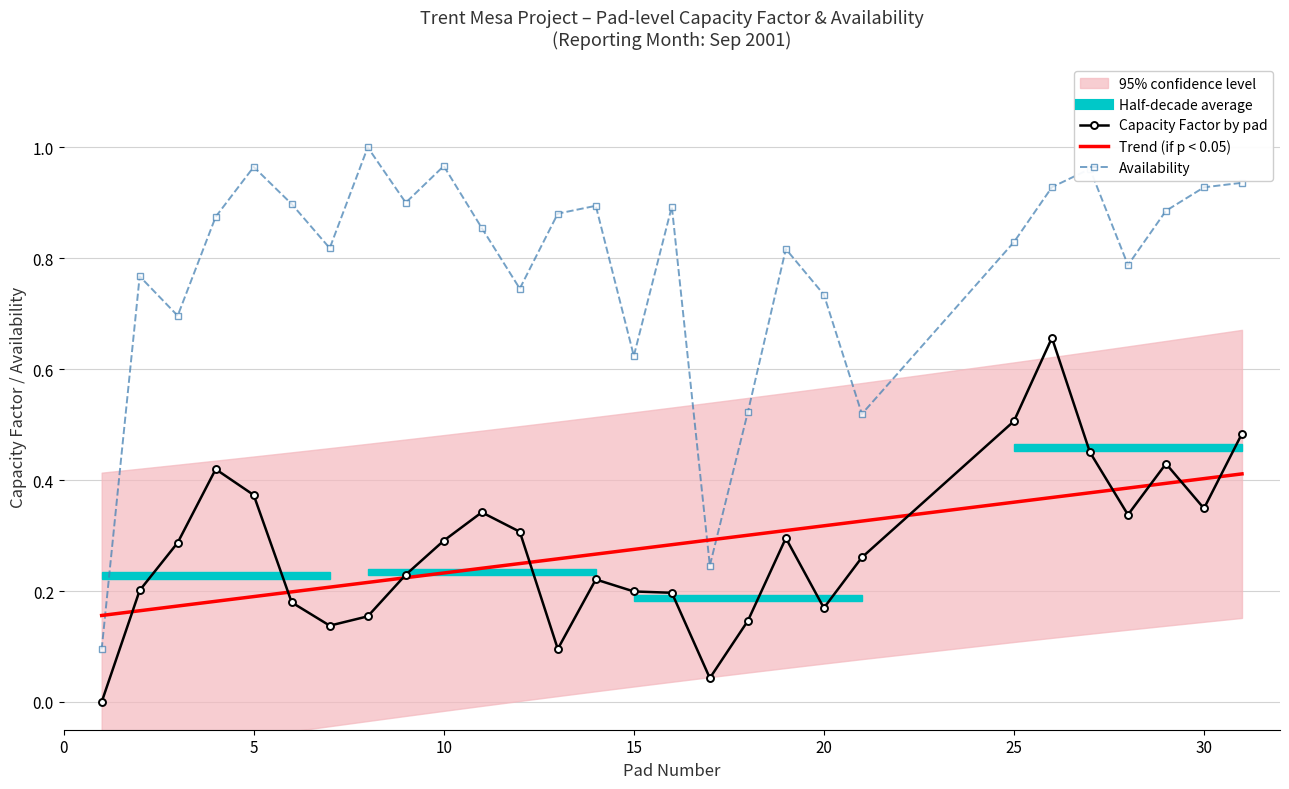

In Availability, how many points are lower than both neighbors (excluding endpoints)?

8